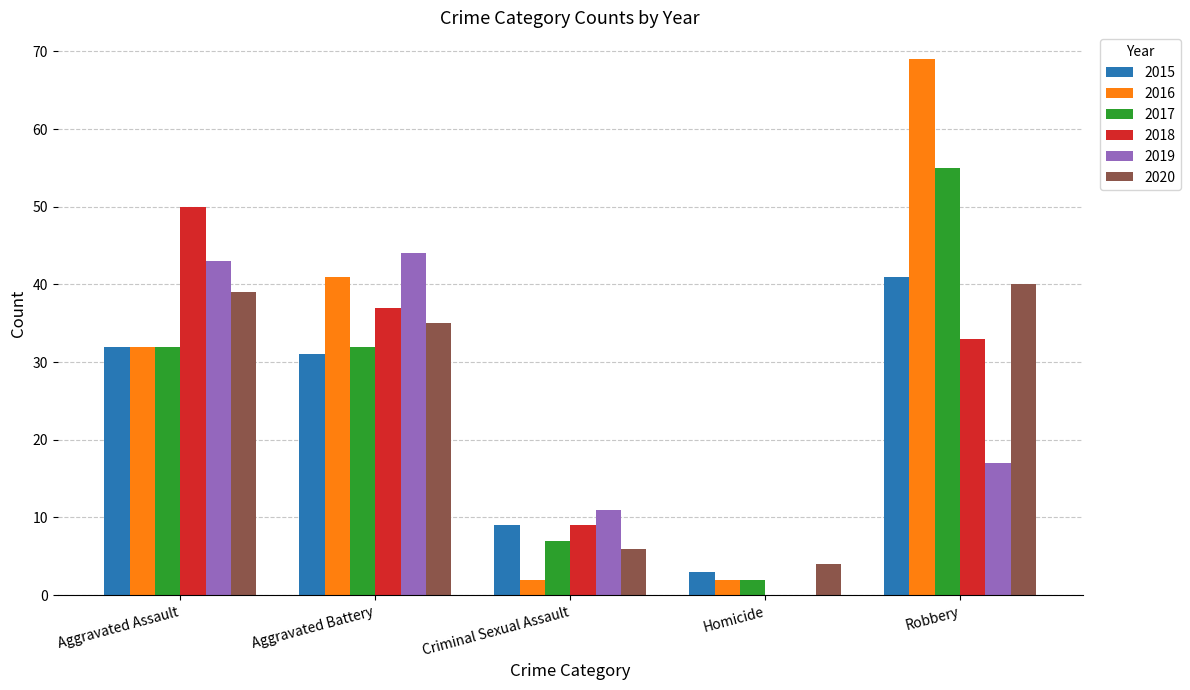

What is the maximum value shown in the chart?

69